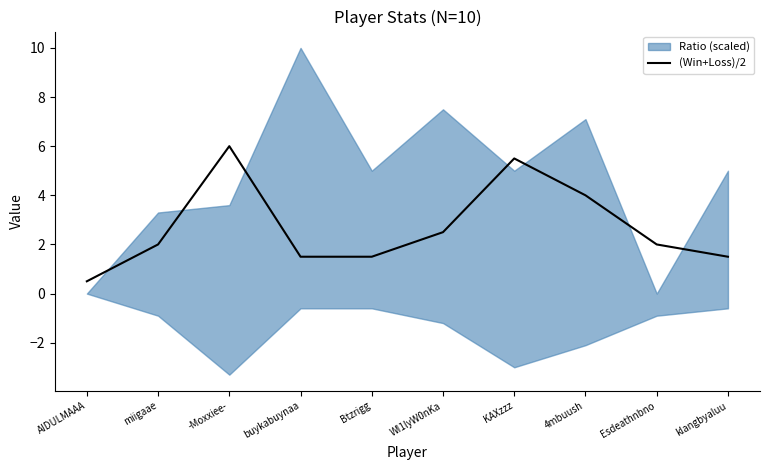

Where is the first local maximum?

-Moxxiee-